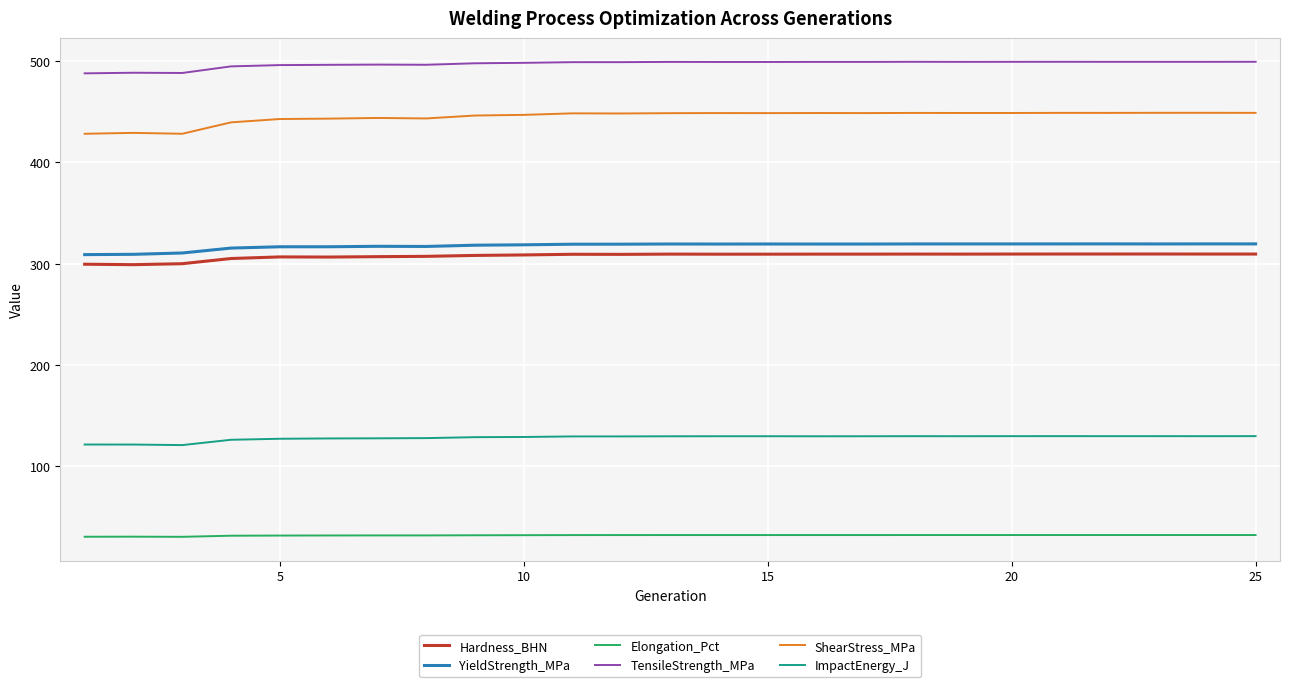

What are all the series names shown in the legend?

Hardness_BHN, YieldStrength_MPa, Elongation_Pct, TensileStrength_MPa, ShearStress_MPa, ImpactEnergy_J